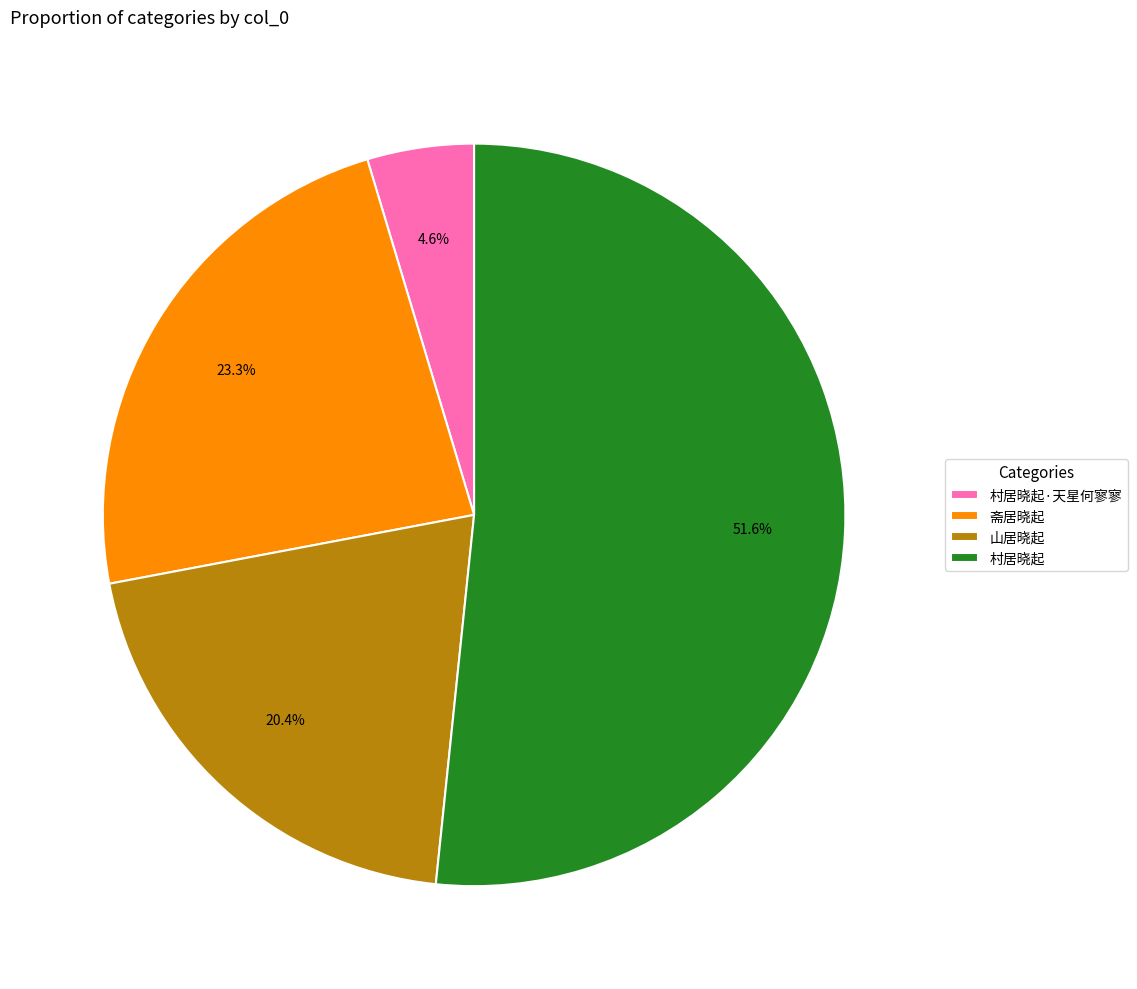

How many slices are in this pie chart?

4